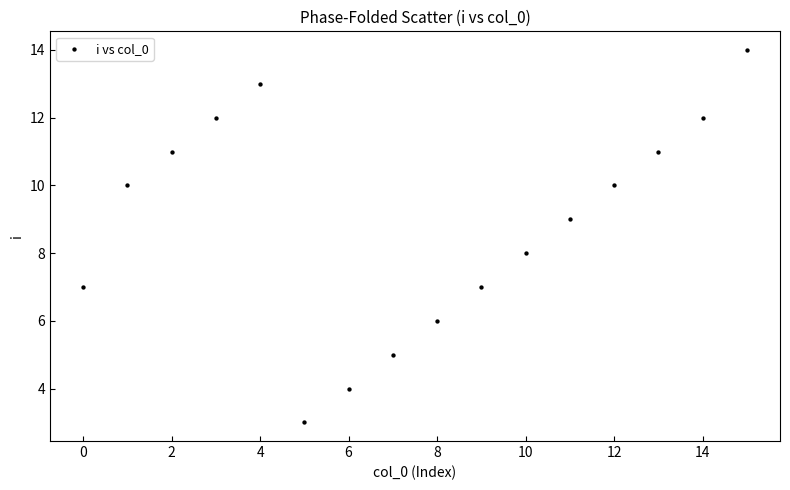

What is the range of Y values (max minus min)?

11